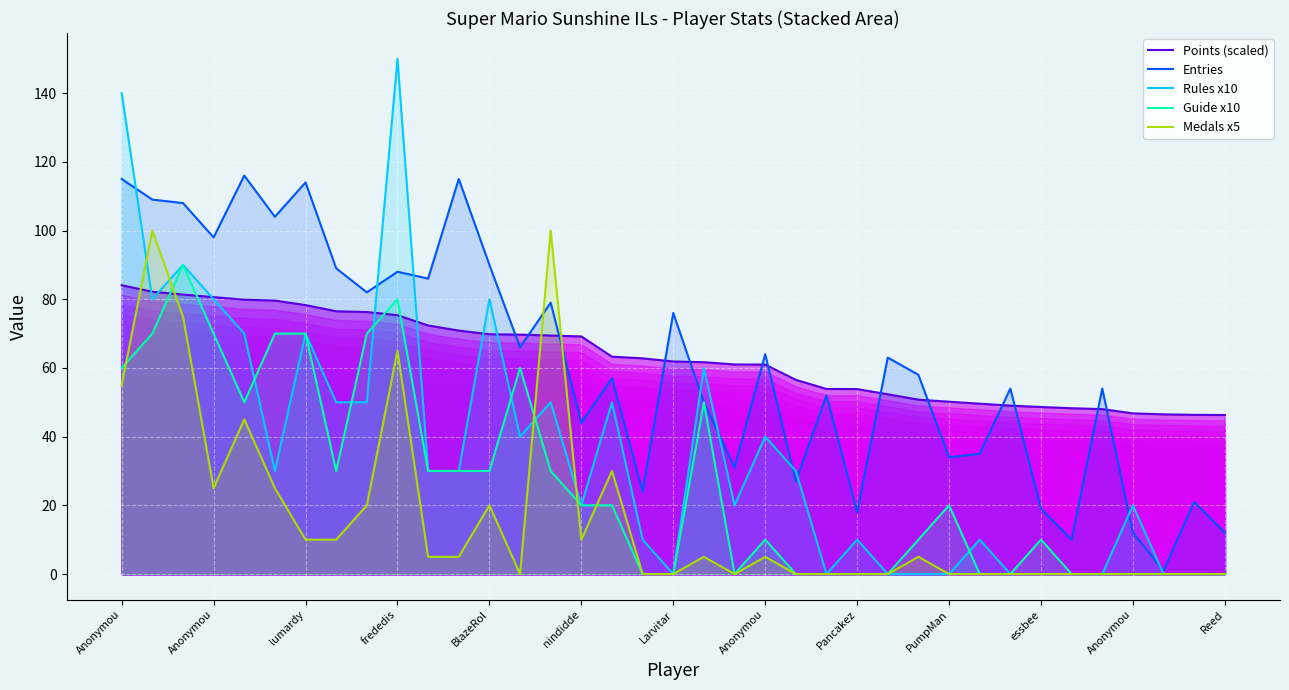

Which has a higher value, 15 or 34?

15